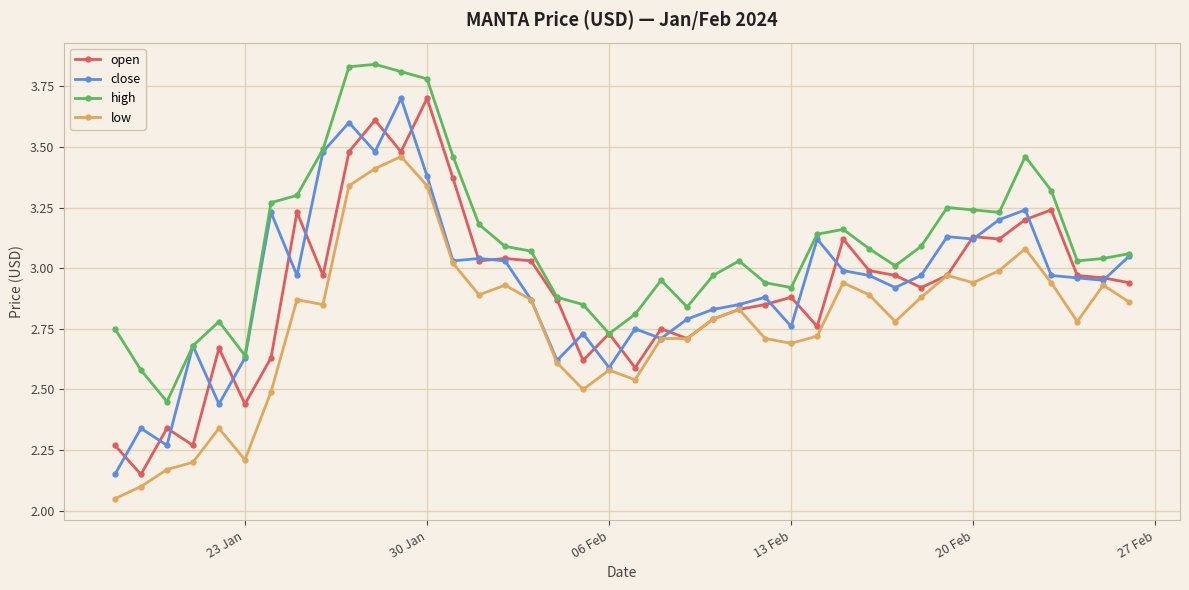

Which series has the largest total across all categories?

high